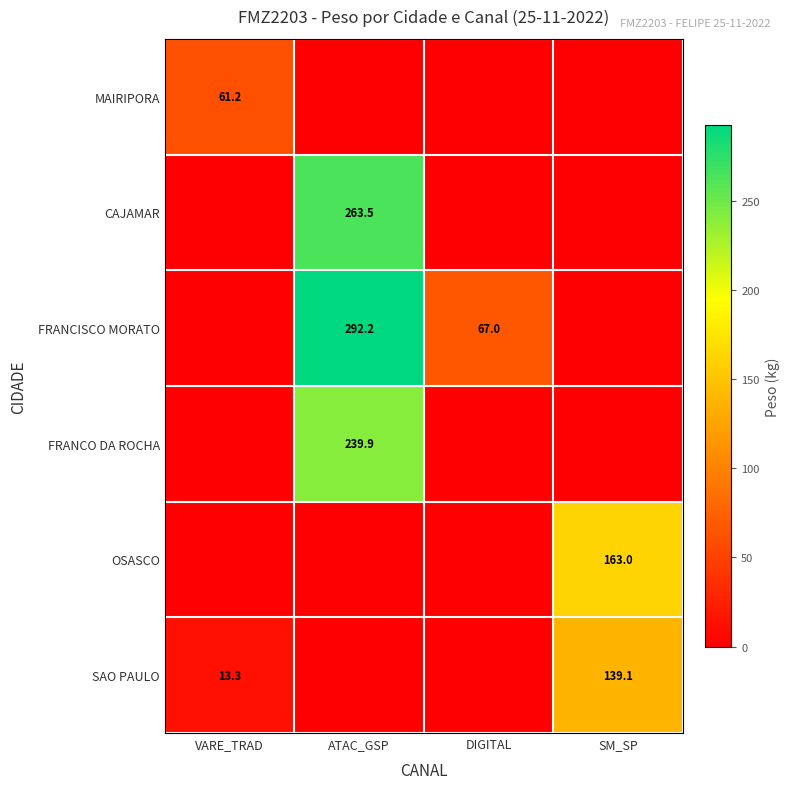

Is the value of FRANCO DA ROCHA at ATAC_GSP greater than the value of CAJAMAR at ATAC_GSP?

No